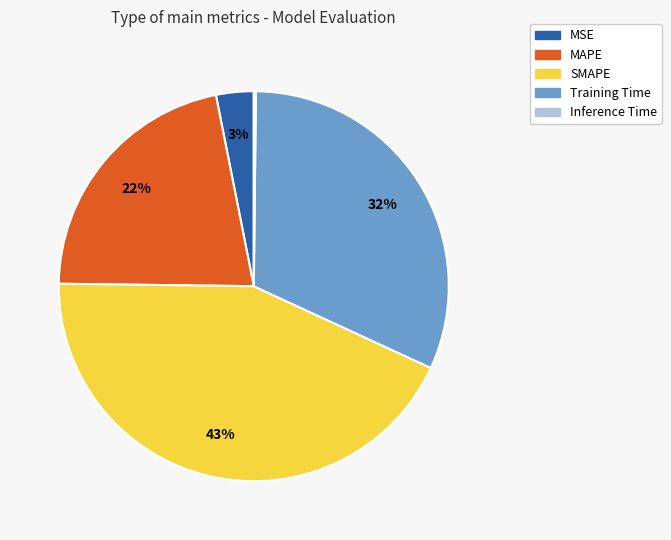

Do Training Time and MSE together represent more than half of the pie?

No